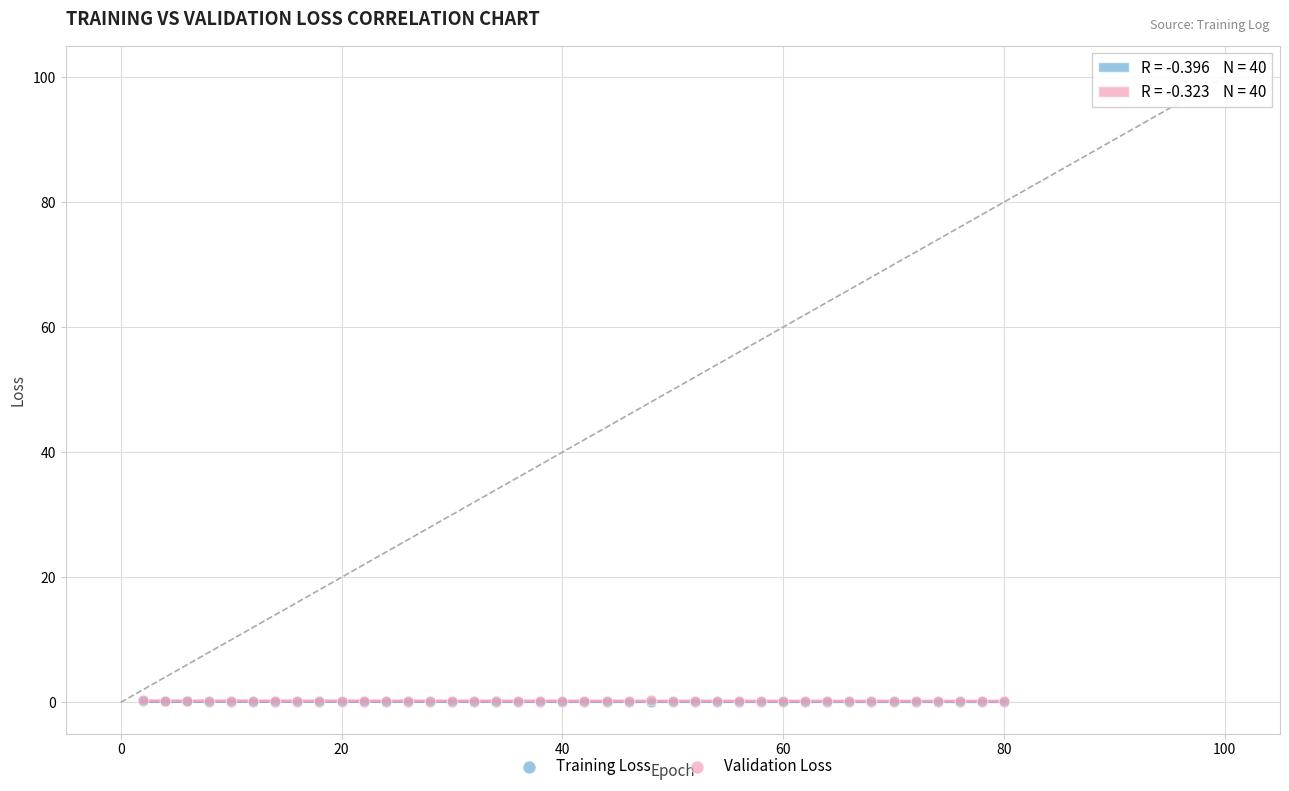

Which series has the largest Y range (max minus min)?

Validation Loss